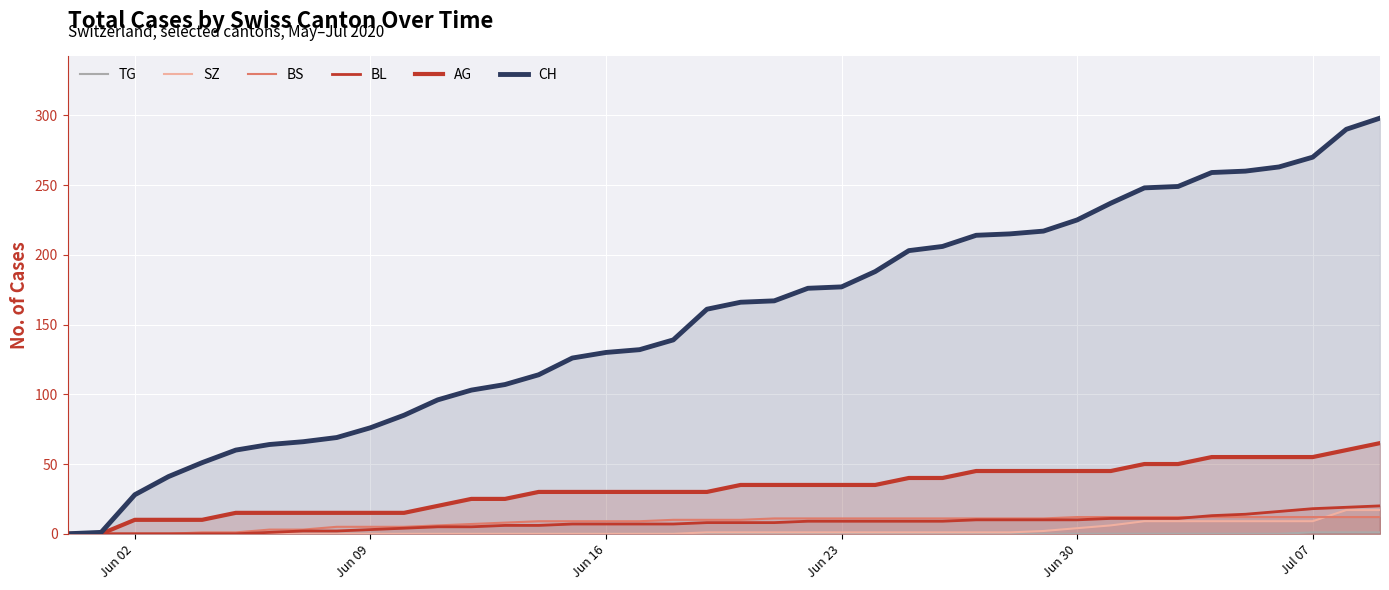

True or false: TG has more than 2 points higher than both neighbors.

False